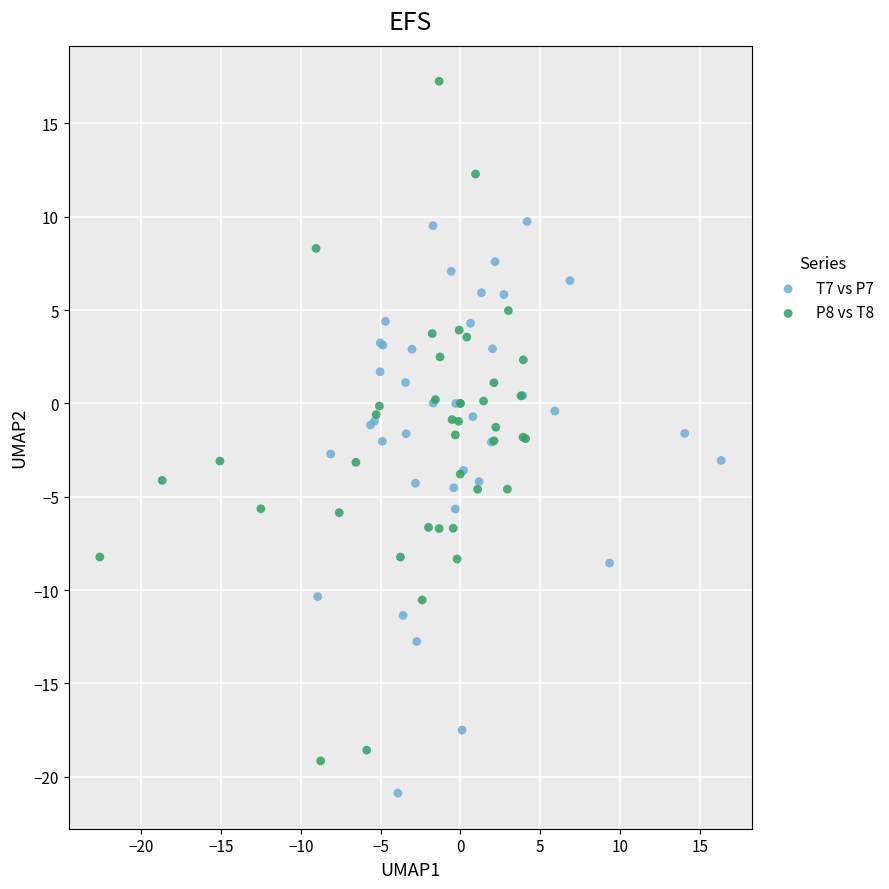

Which series reaches the maximum Y coordinate?

P8 vs T8